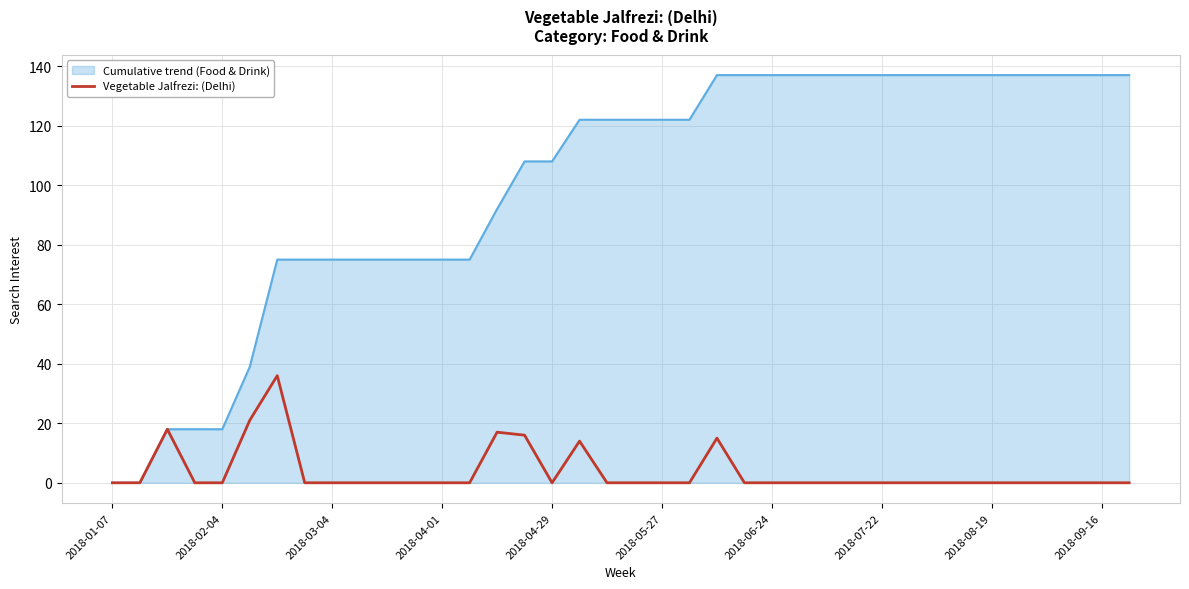

Does the chart have visible grid lines?

Yes